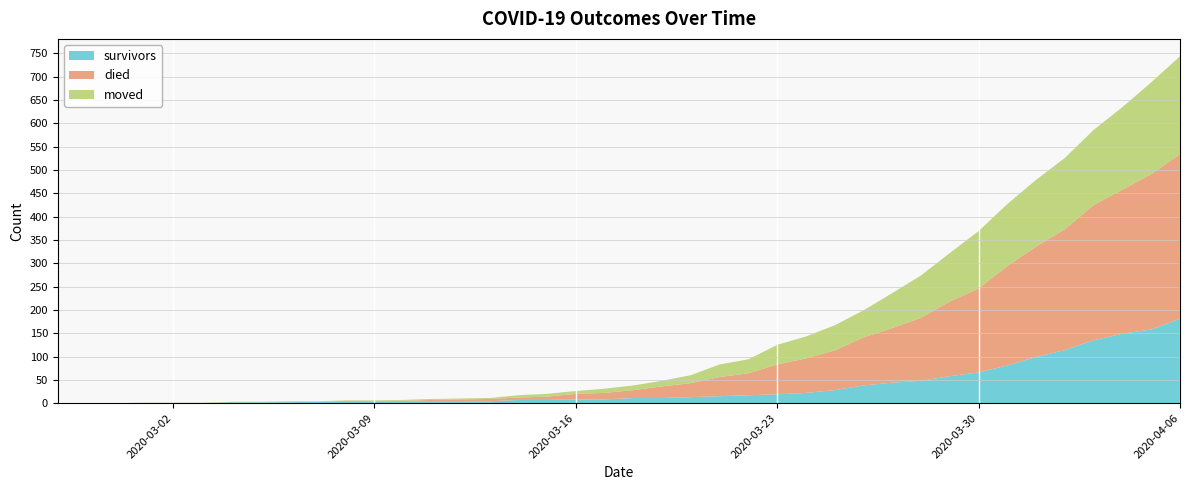

Reading left to right, transcribe all the data shown in this chart.

survivors: 2020-02-27=0	2020-02-28=0	2020-02-29=0	2020-03-01=0	2020-03-02=0	2020-03-03=0	2020-03-04=2	2020-03-05=2	2020-03-06=2	2020-03-07=3	2020-03-08=3	2020-03-09=3	2020-03-10=3	2020-03-11=3	2020-03-12=3	2020-03-13=4	2020-03-14=7	2020-03-15=7	2020-03-16=8	2020-03-17=8	2020-03-18=11	2020-03-19=11	2020-03-20=13	2020-03-21=15	2020-03-22=17	2020-03-23=19	2020-03-24=22	2020-03-25=28	2020-03-26=38	2020-03-27=44	2020-03-28=48	2020-03-29=58	2020-03-30=66	2020-03-31=81	2020-04-01=99	2020-04-02=114	2020-04-03=135	2020-04-04=149	2020-04-05=158	2020-04-06=181
died: 2020-02-27=0	2020-02-28=0	2020-02-29=0	2020-03-01=0	2020-03-02=0	2020-03-03=0	2020-03-04=0	2020-03-05=0	2020-03-06=0	2020-03-07=0	2020-03-08=2	2020-03-09=2	2020-03-10=2	2020-03-11=4	2020-03-12=5	2020-03-13=5	2020-03-14=5	2020-03-15=7	2020-03-16=12	2020-03-17=14	2020-03-18=17	2020-03-19=25	2020-03-20=30	2020-03-21=41	2020-03-22=47	2020-03-23=64	2020-03-24=74	2020-03-25=85	2020-03-26=103	2020-03-27=117	2020-03-28=135	2020-03-29=160	2020-03-30=180	2020-03-31=213	2020-04-01=237	2020-04-02=259	2020-04-03=290	2020-04-04=309	2020-04-05=333	2020-04-06=353
moved: 2020-02-27=0	2020-02-28=0	2020-02-29=0	2020-03-01=1	2020-03-02=1	2020-03-03=1	2020-03-04=1	2020-03-05=1	2020-03-06=2	2020-03-07=1	2020-03-08=1	2020-03-09=1	2020-03-10=2	2020-03-11=2	2020-03-12=2	2020-03-13=2	2020-03-14=5	2020-03-15=6	2020-03-16=6	2020-03-17=9	2020-03-18=10	2020-03-19=12	2020-03-20=17	2020-03-21=27	2020-03-22=30	2020-03-23=42	2020-03-24=47	2020-03-25=54	2020-03-26=58	2020-03-27=75	2020-03-28=91	2020-03-29=104	2020-03-30=123	2020-03-31=133	2020-04-01=143	2020-04-02=153	2020-04-03=161	2020-04-04=177	2020-04-05=197	2020-04-06=210